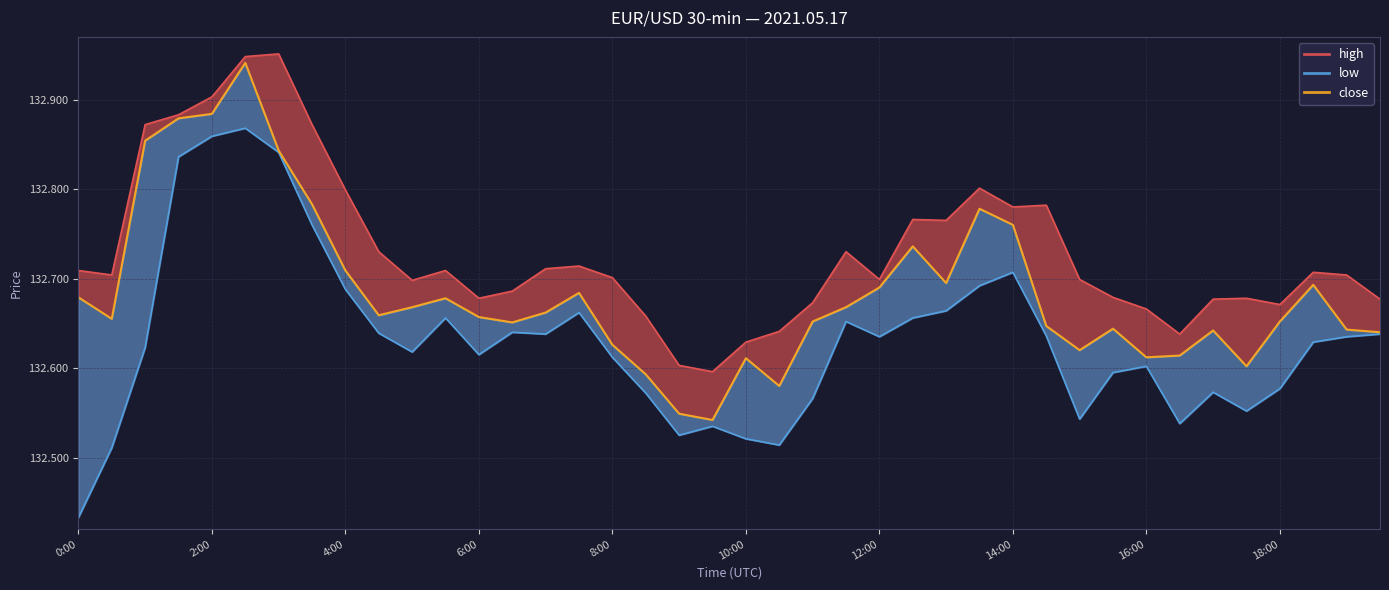

True or false: the data has more than 0 interior local peaks.

True